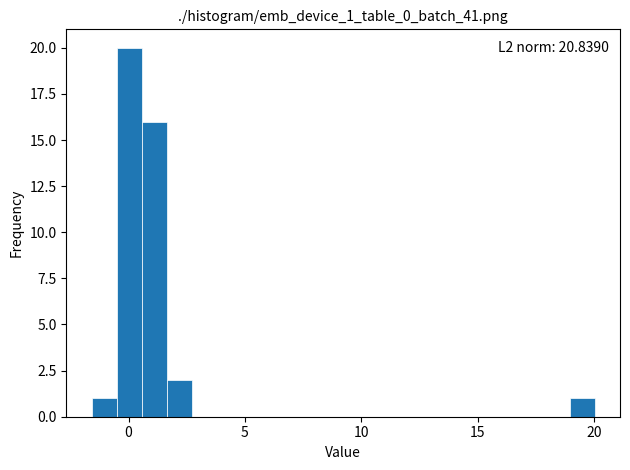

Read against the x-axis, roughly where is the centre of the tallest bar?

0.0